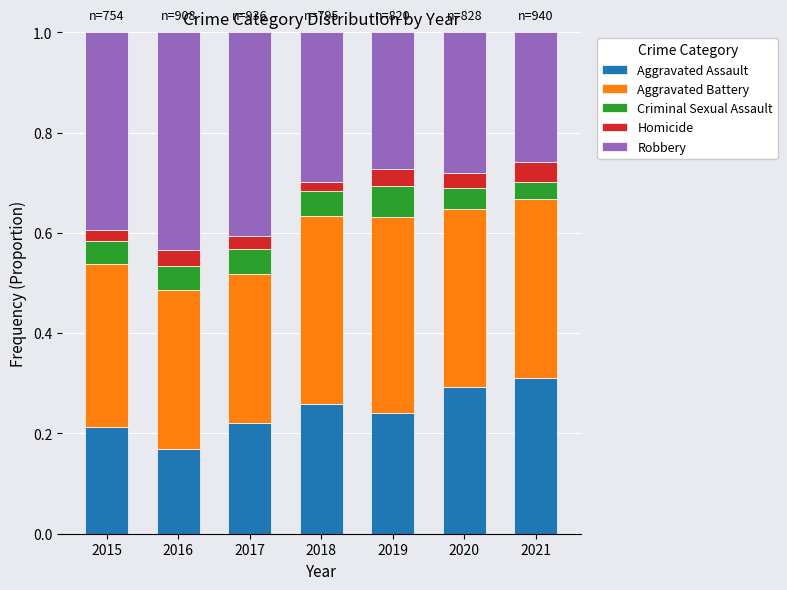

What is the total value across all series at 2017?

1.0